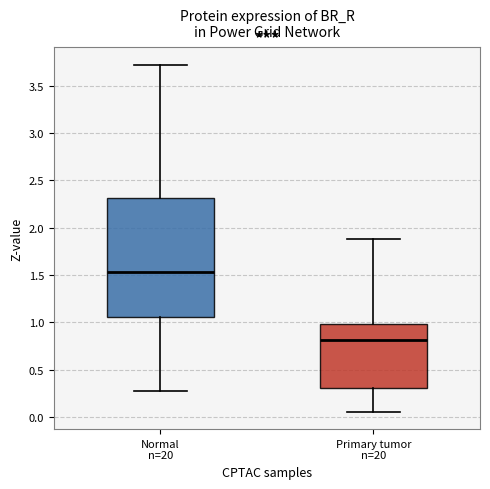

Reading left to right, read every box against the y-axis: the position of its median line, the range the box covers, and the ends of its whiskers. The values are not printed on the chart, so give them approximately, as read against the axis.

Normal n=20: median 1.55, box 1.05 to 2.30, whiskers 0.30 to 3.70
Primary tumor n=20: median 0.80, box 0.30 to 1.00, whiskers 0.05 to 1.90